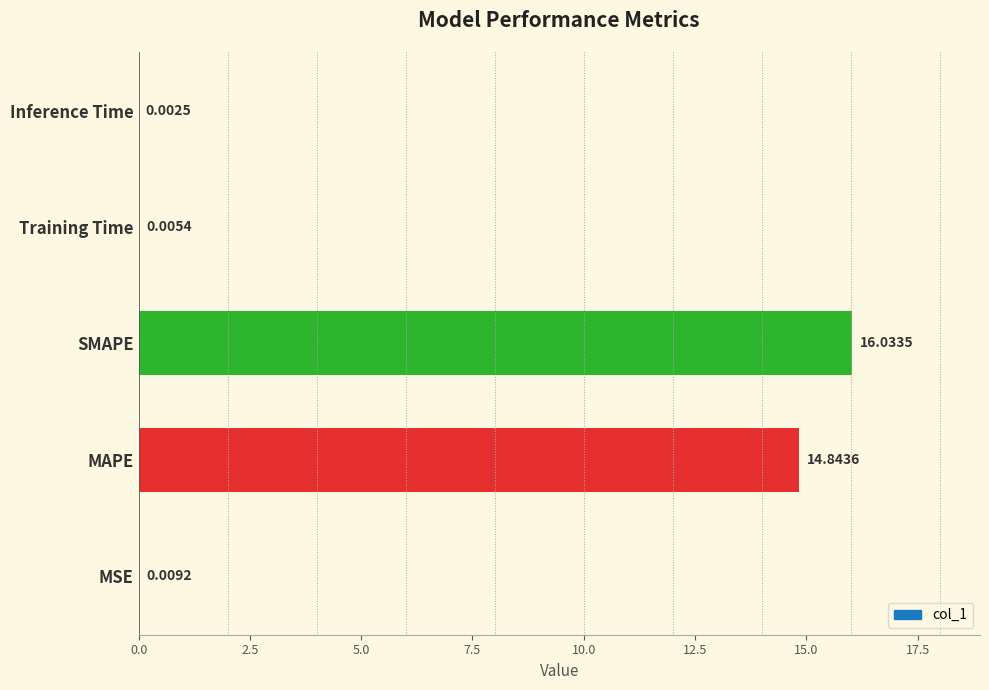

At which label is the value closest to 8?

MAPE